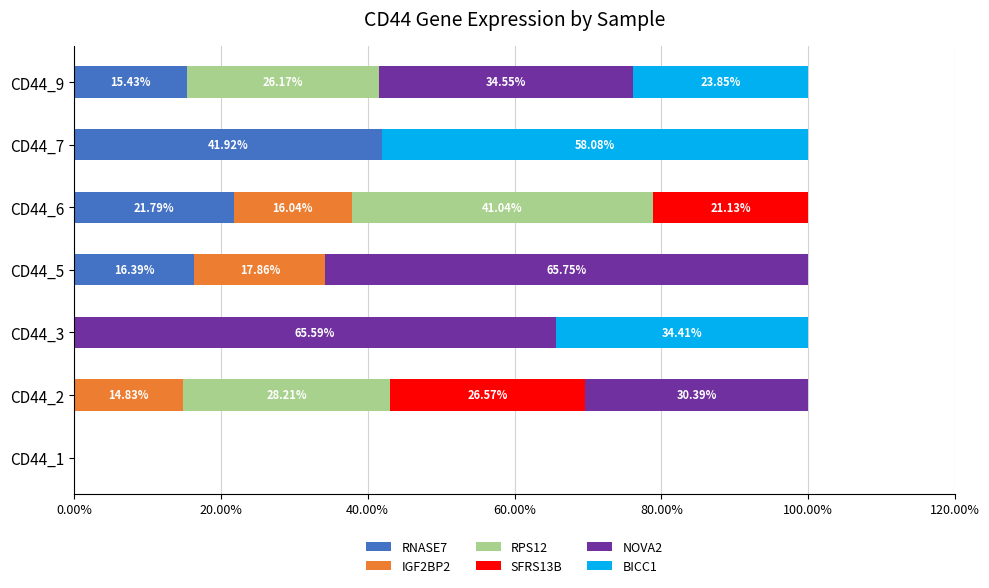

What is the total value across all series at CD44_3?

100.0